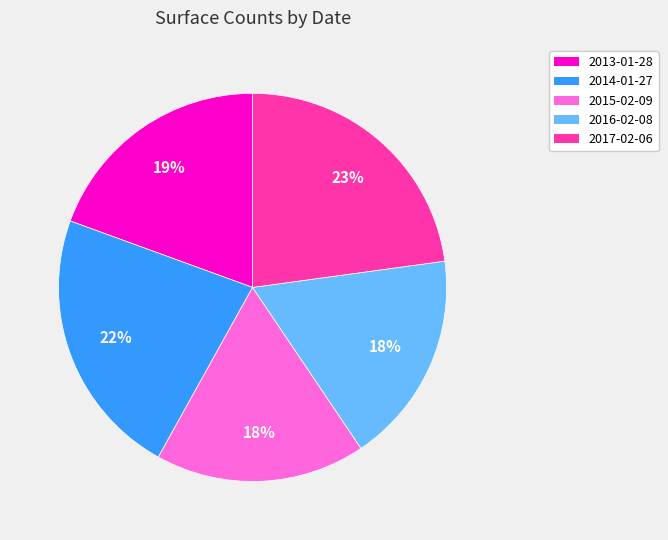

To the nearest percent, what portion does 2016-02-08 represent?

18%